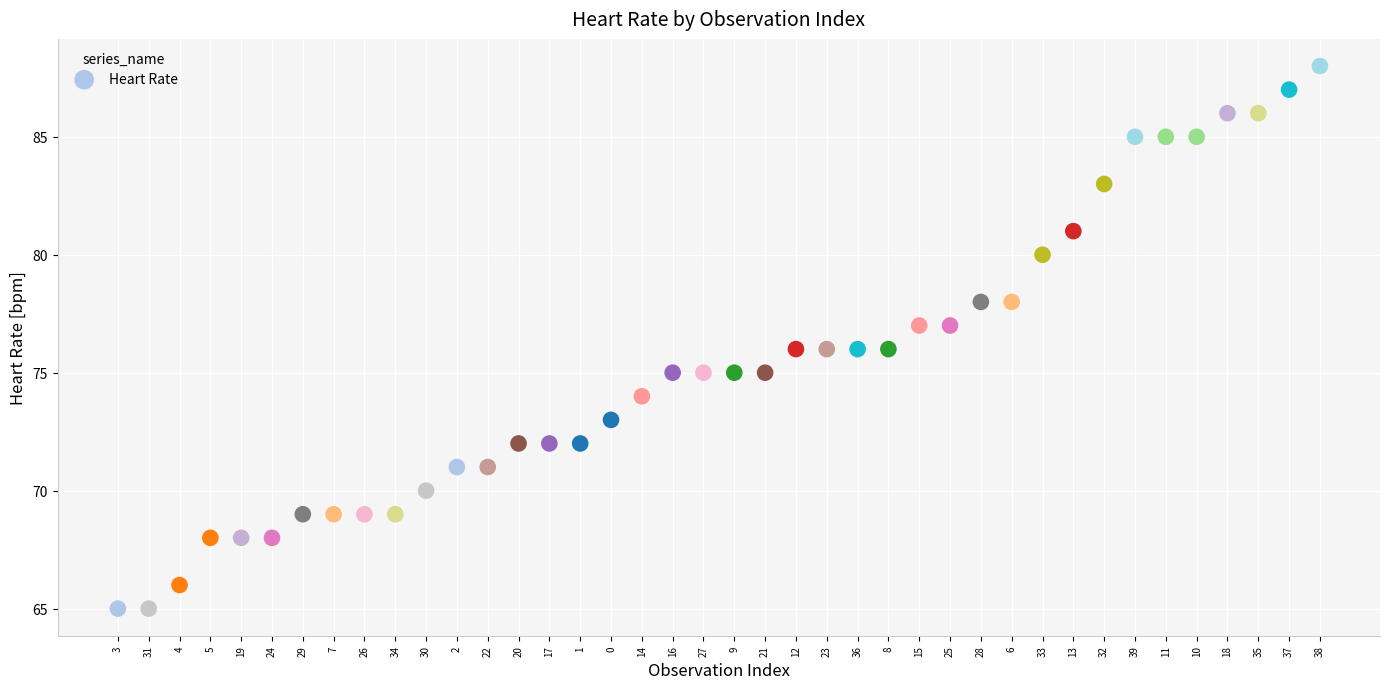

What is the range of Y values (max minus min)?

23